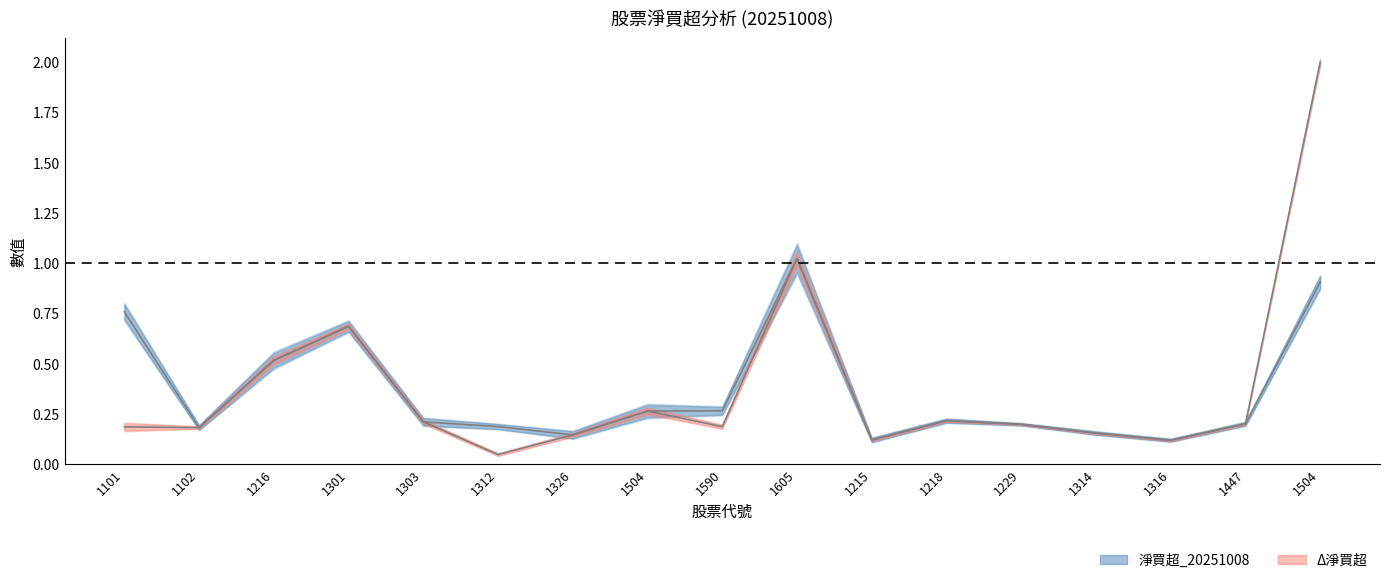

At which label is 淨買超_20251008 closest to 0?

1316